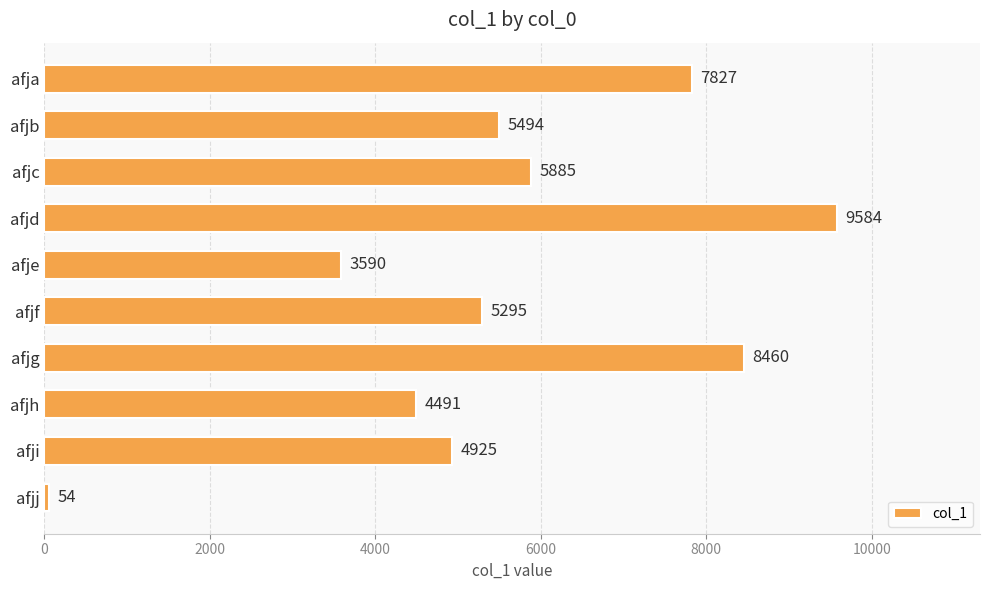

List the labels in order of value, smallest first.

afjj, afje, afjh, afji, afjf, afjb, afjc, afja, afjg, afjd